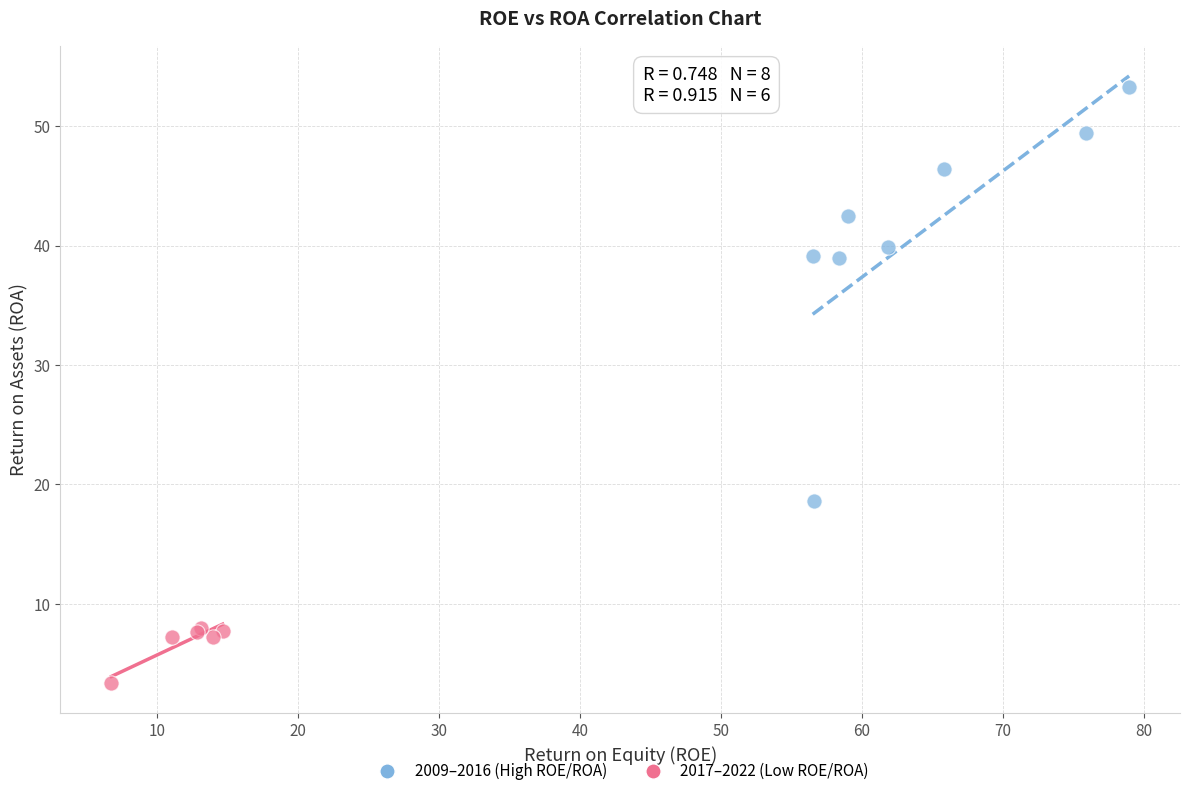

Which series has the widest spread of Y values?

2009–2016 (High ROE/ROA)